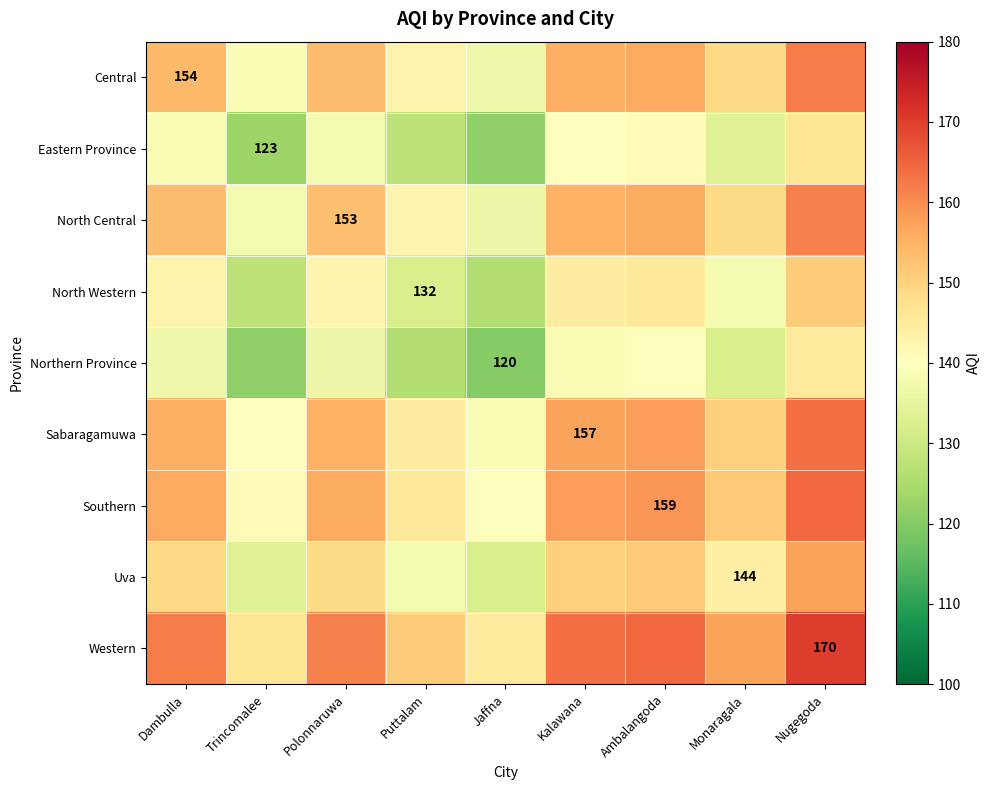

Is it true that Uva equals 144.0 at Monaragala?

True